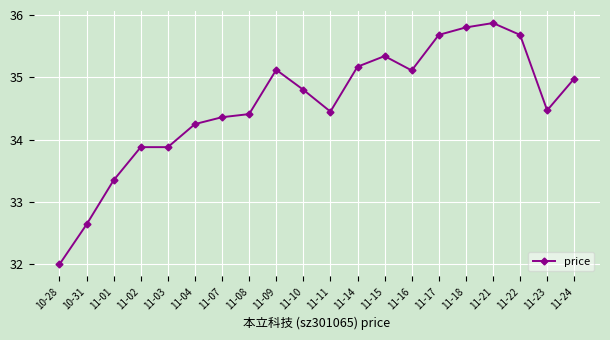

What is the ratio of the value at 11-17 to the value at 11-15?

1.0